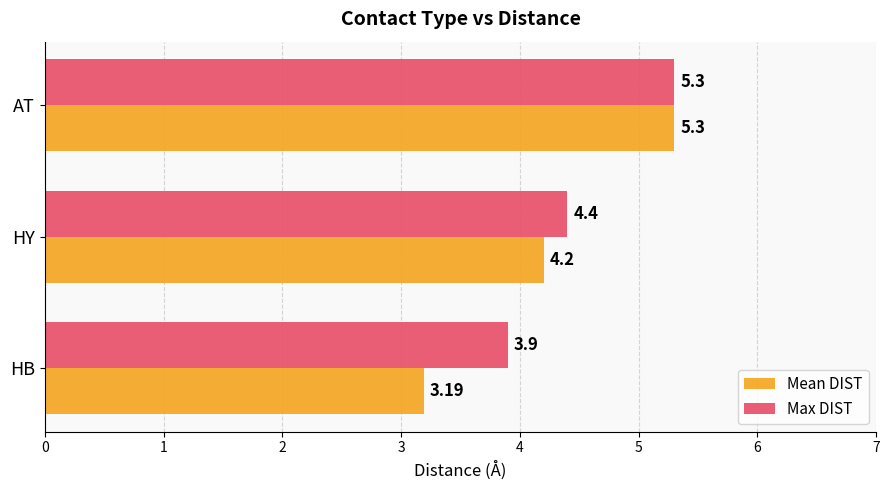

Which series has the largest range (max minus min)?

Mean DIST